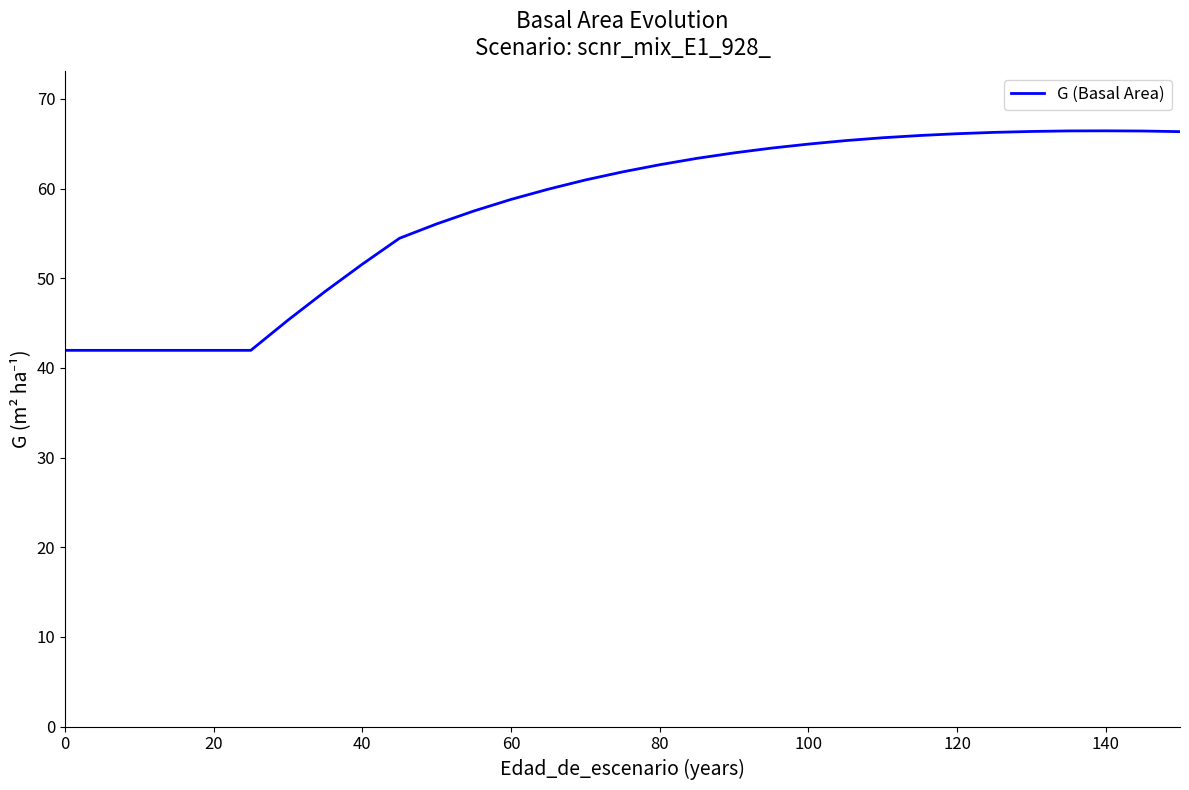

Does the chart have visible grid lines?

No